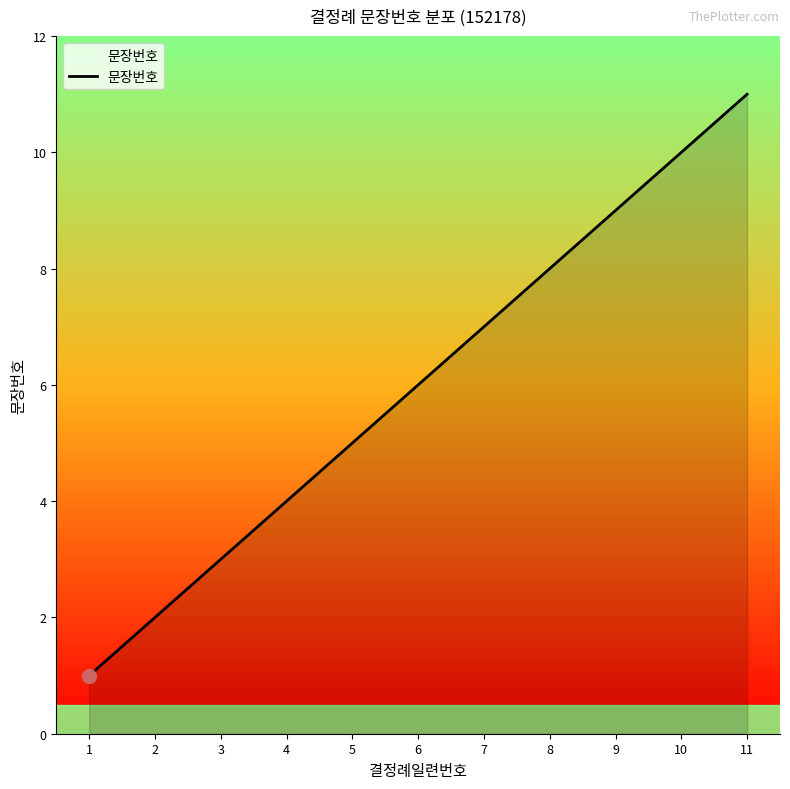

Count the number of categories in the chart.

11